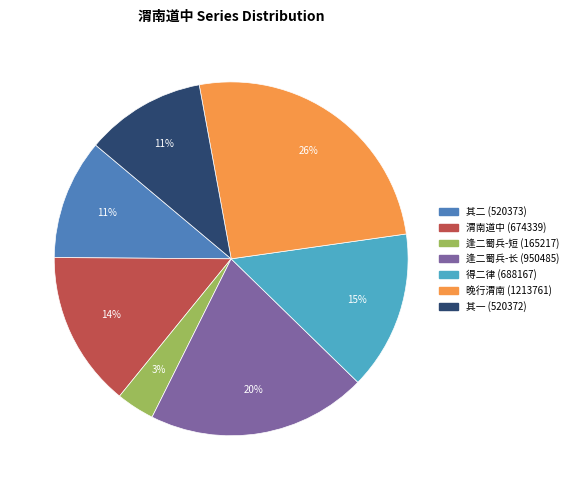

To the nearest percent, what is the combined percentage of 其一 (520372) and 渭南道中 (674339)?

25%